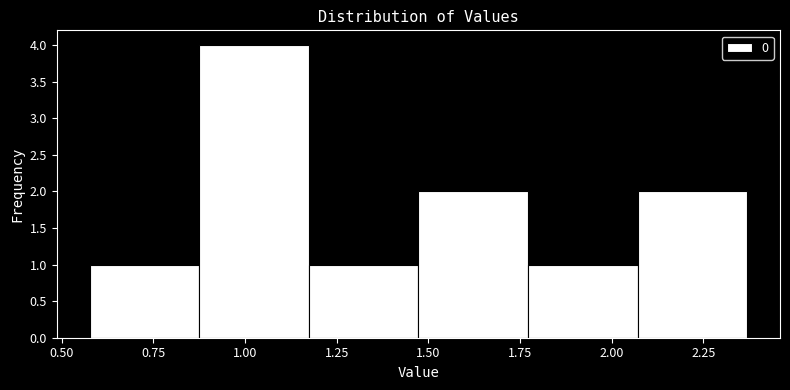

Which range on the x-axis has the tallest bar?

0.85 to 1.15